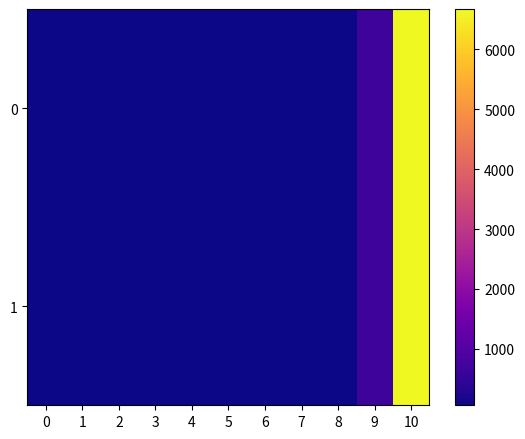

Rank the series at 8 from highest to lowest value.

1, 0